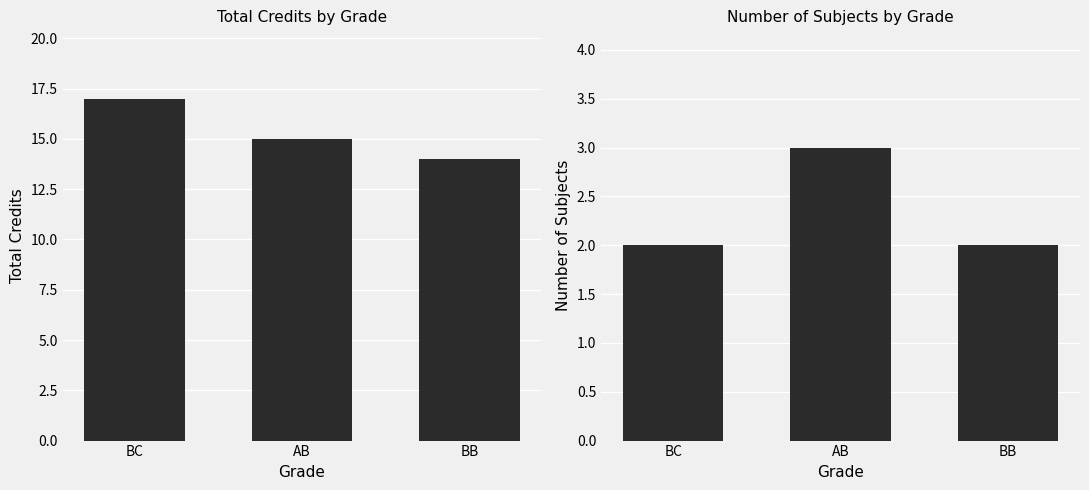

What is the spread (max minus min) of values at BB?

12